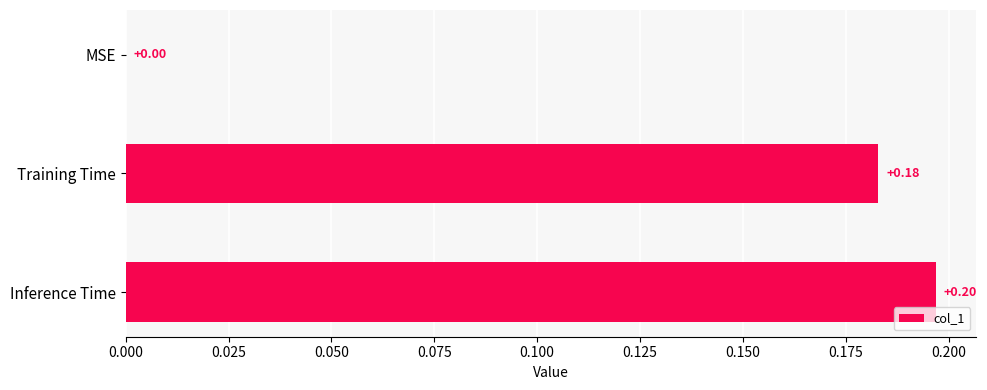

What is the change in value from MSE to Inference Time?

+0.2